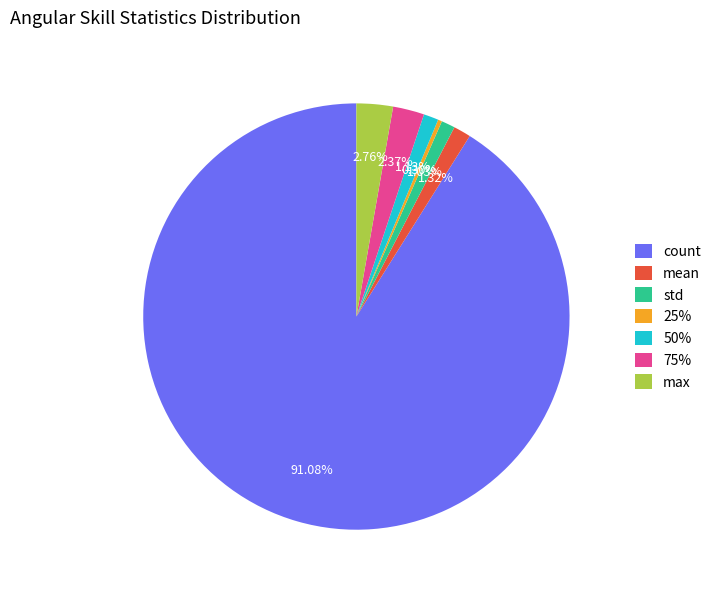

True or false: max accounts for 3% of the total.

True